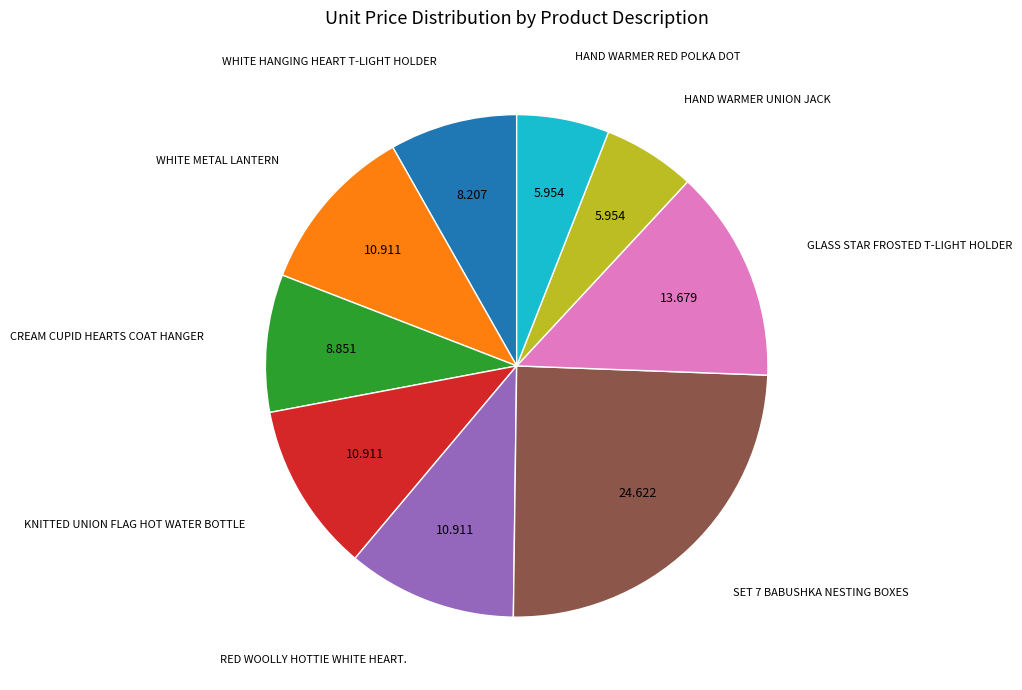

Is the sum of HAND WARMER UNION JACK and KNITTED UNION FLAG HOT WATER BOTTLE greater than half?

No